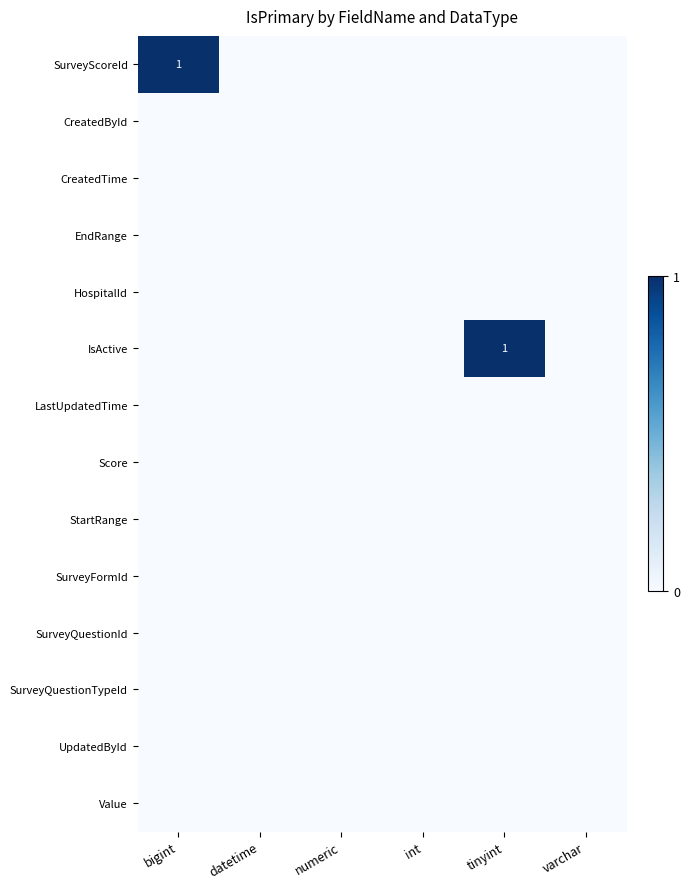

Count the number of categories in the chart.

6